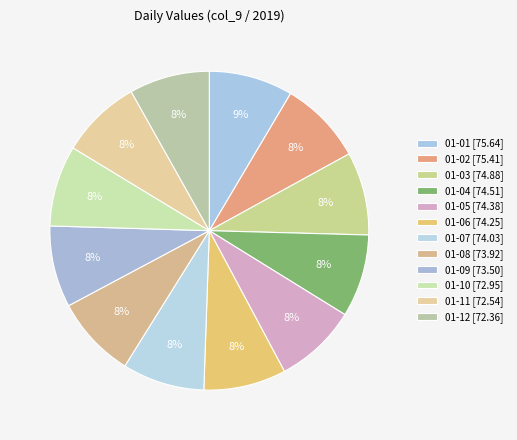

True or false: 01-03 accounts for 1% of the total.

False